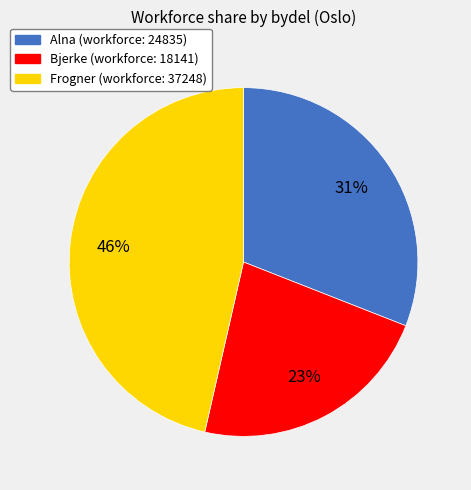

True or false: Alna accounts for 31% of the total.

True